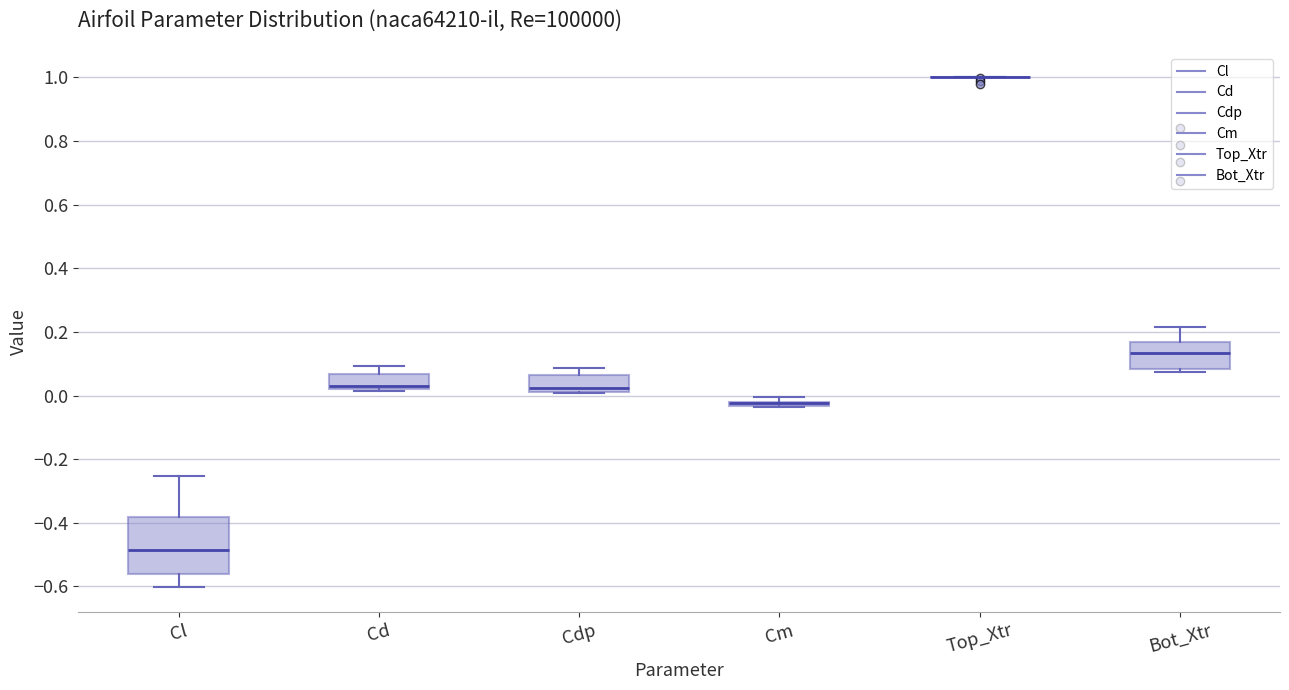

Where does the median line of the box for Bot_Xtr sit on the y-axis? The values are not printed on the chart, so give them approximately, as read against the axis.

0.14